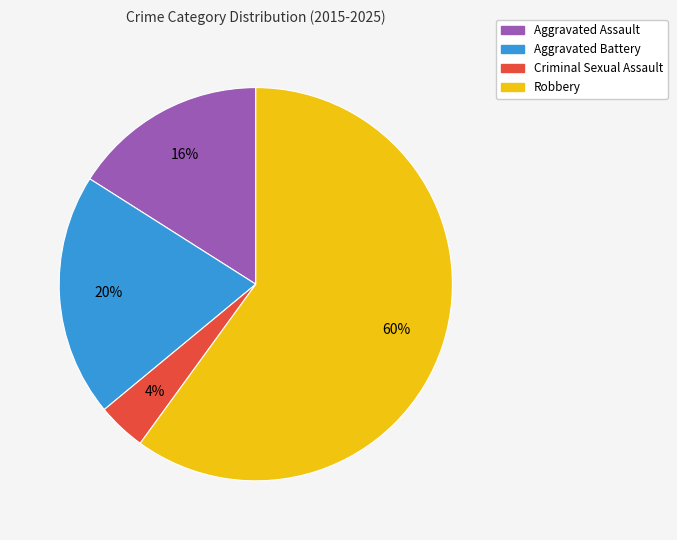

Is it true that Robbery is 69% of the pie?

False